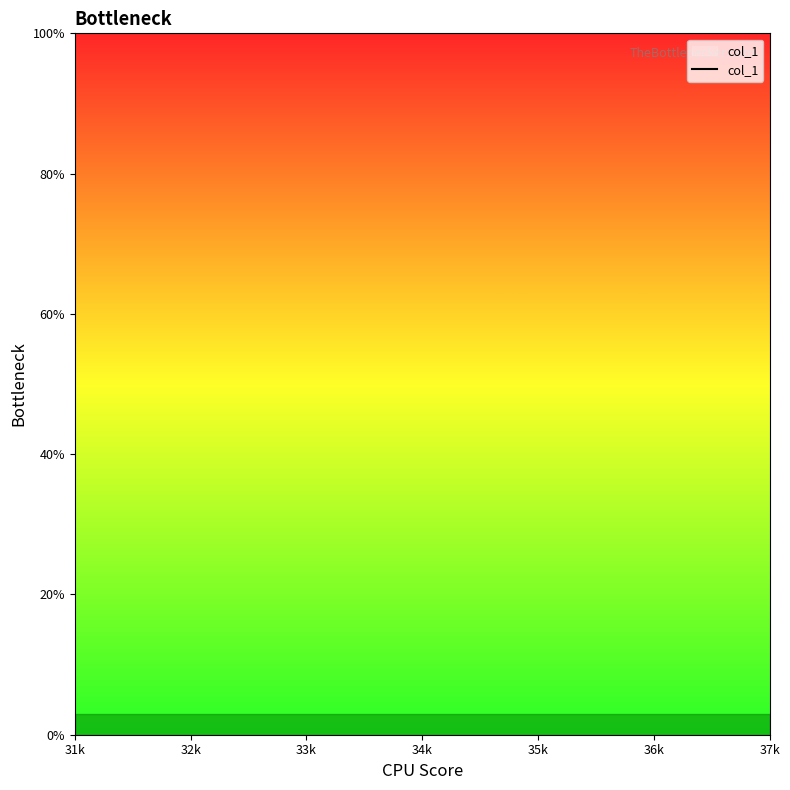

Is this an area chart (filled region under the line)?

No